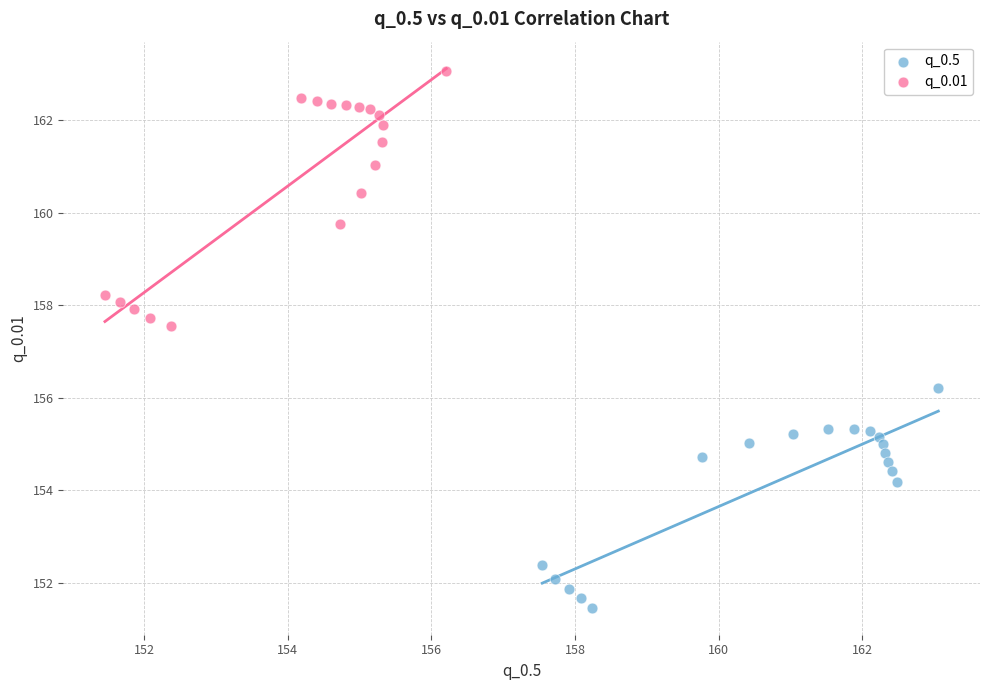

Which series has the largest Y range (max minus min)?

q_0.01